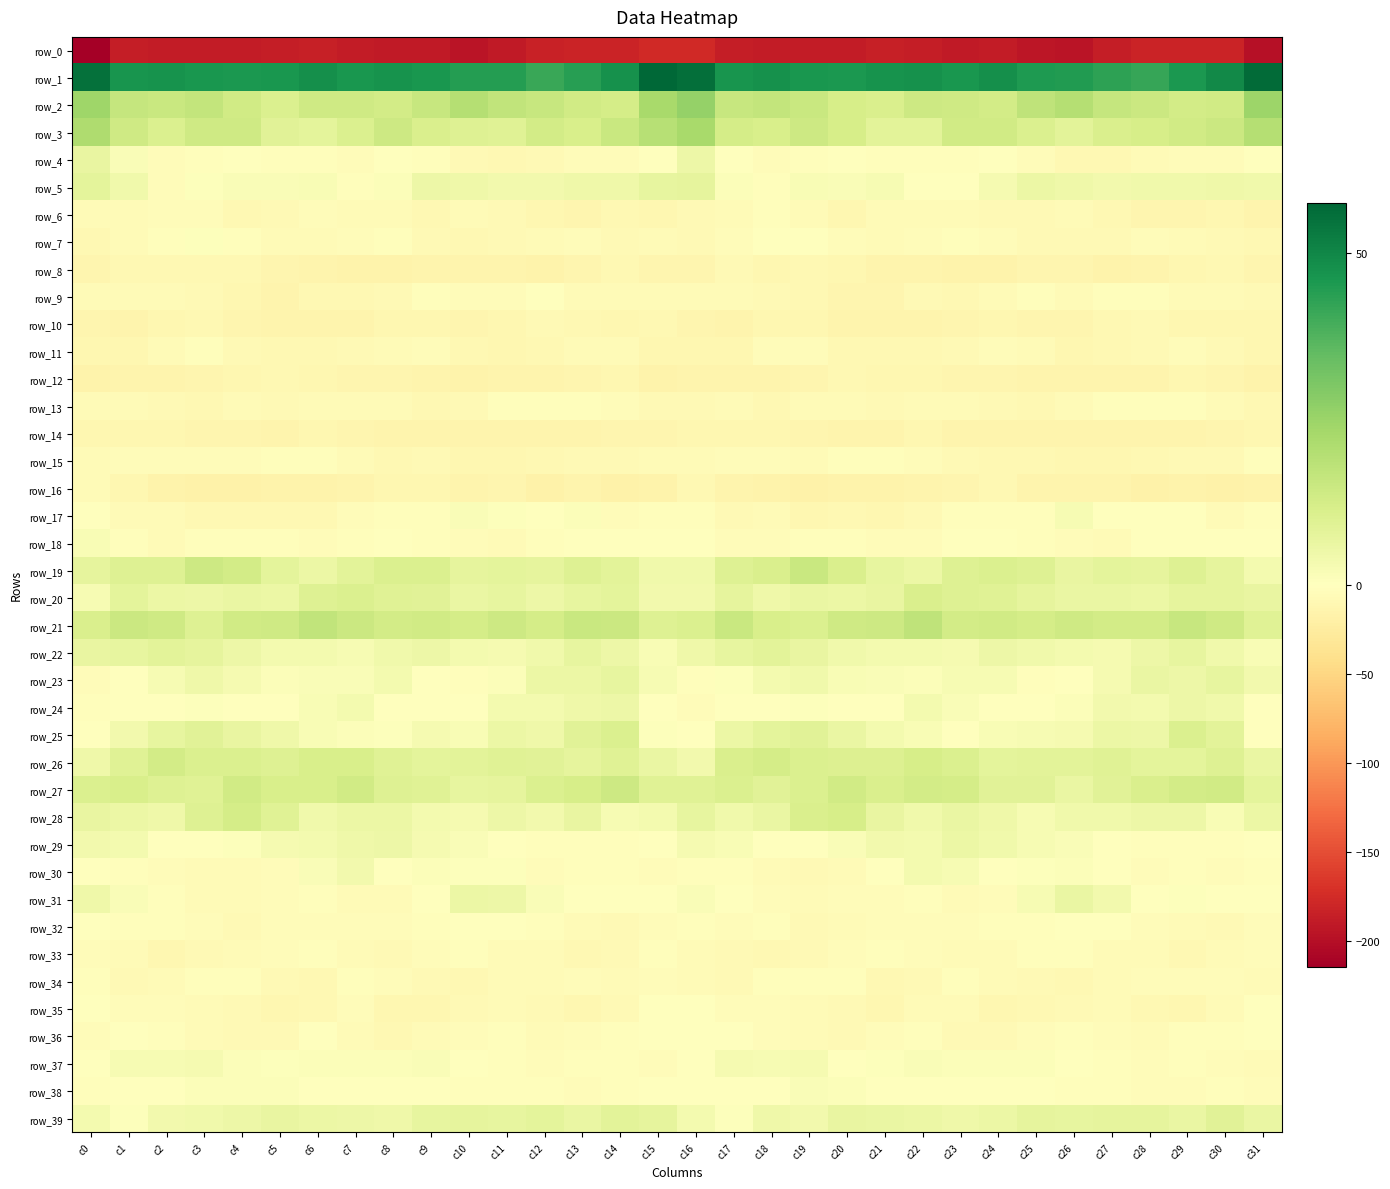

Which has a higher value, c24 or c21?

c21